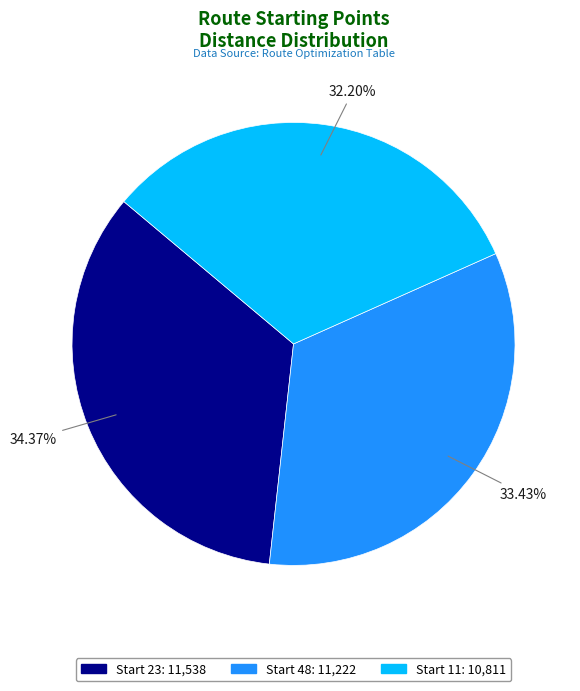

Is there a majority slice in this chart?

No